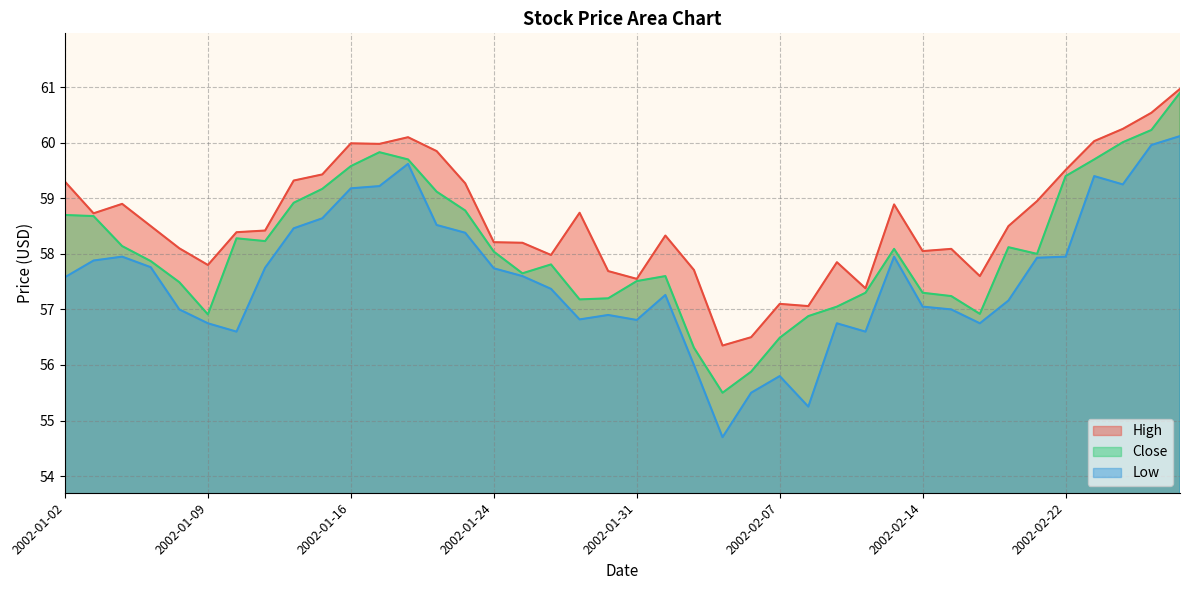

How many data points does each series have?

40